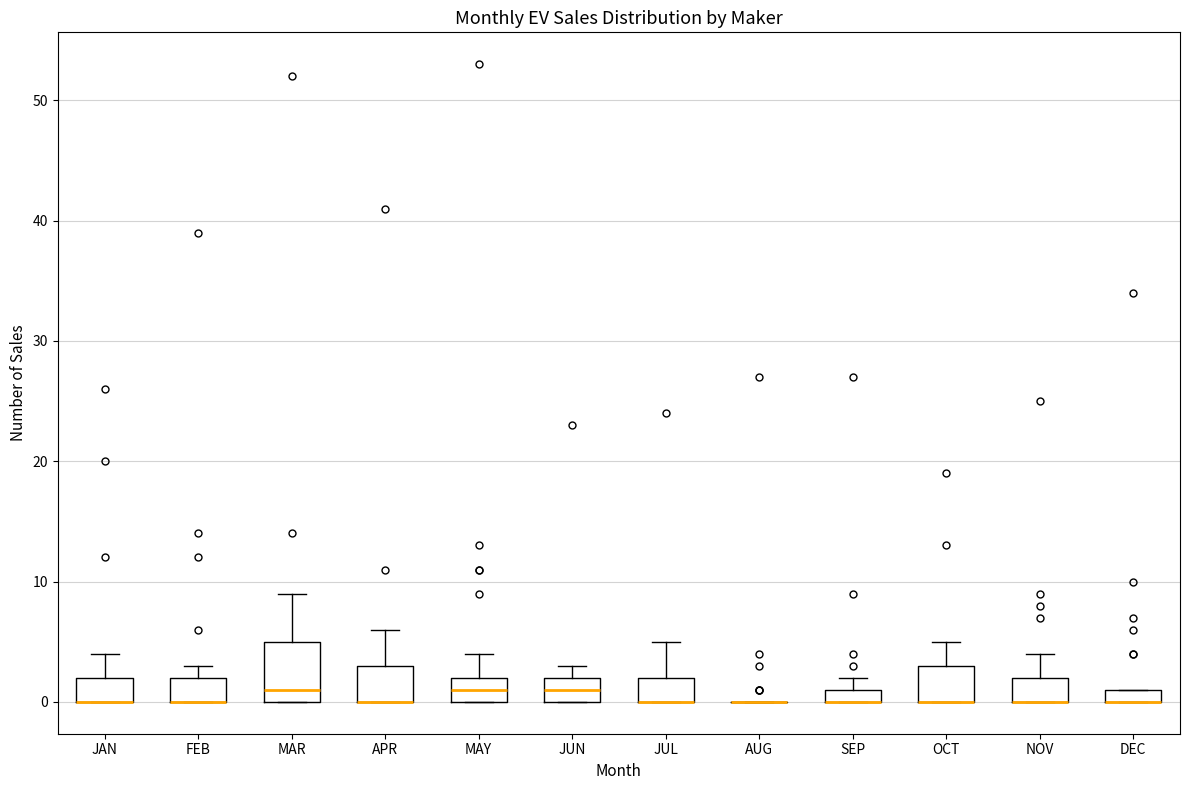

Where is the upper edge of the box for APR on the y-axis? The values are not printed on the chart, so give them approximately, as read against the axis.

3